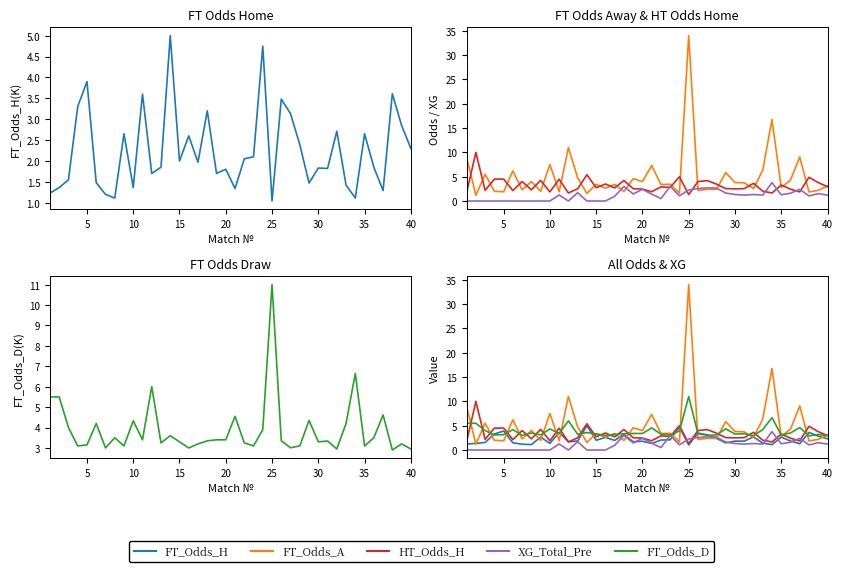

What is the sum of all FT_Odds_D values?

155.6